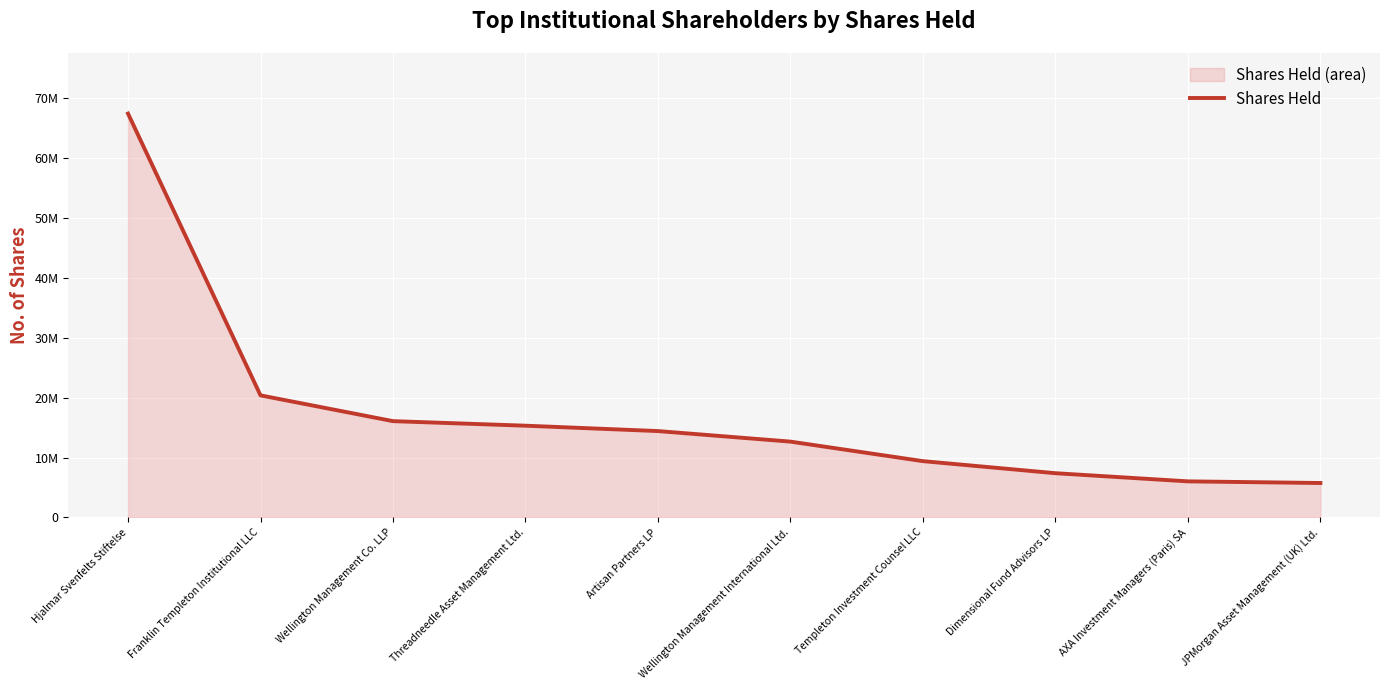

Rank the categories by value from lowest to highest.

JPMorgan Asset Management (UK) Ltd., AXA Investment Managers (Paris) SA, Dimensional Fund Advisors LP, Templeton Investment Counsel LLC, Wellington Management International Ltd., Artisan Partners LP, Threadneedle Asset Management Ltd., Wellington Management Co. LLP, Franklin Templeton Institutional LLC, Hjalmar Svenfelts Stiftelse